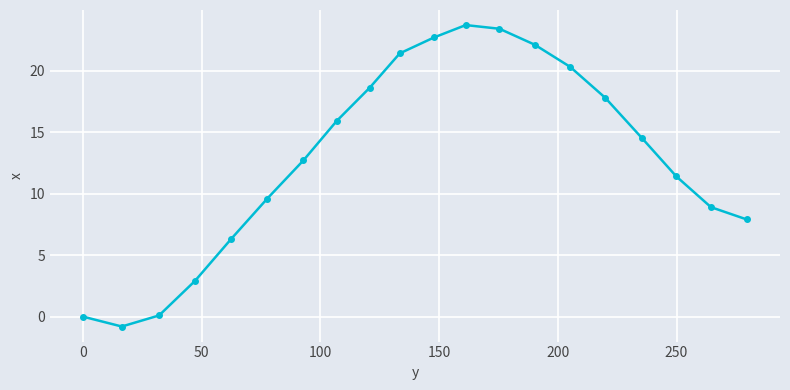

What is the maximum value shown in the chart?

23.7